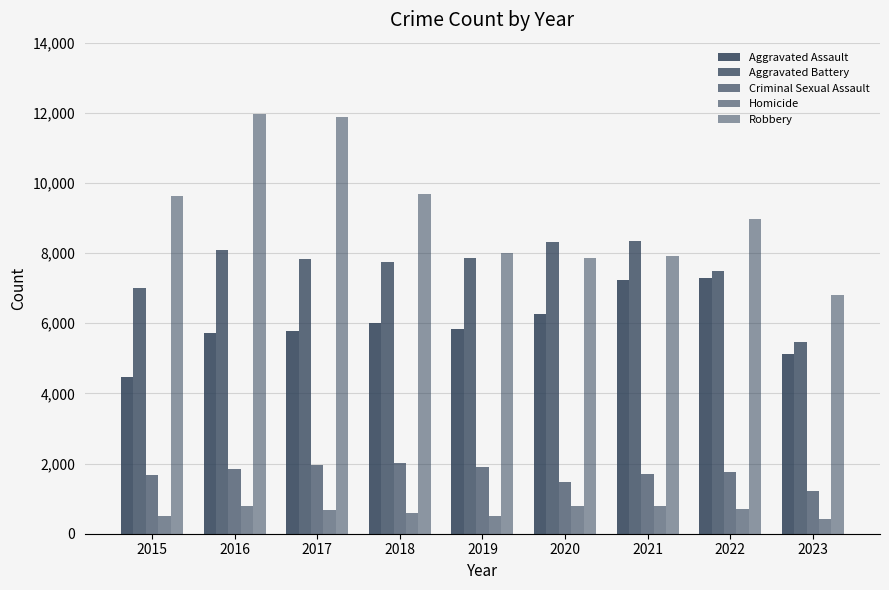

How many groups of bars are there?

9